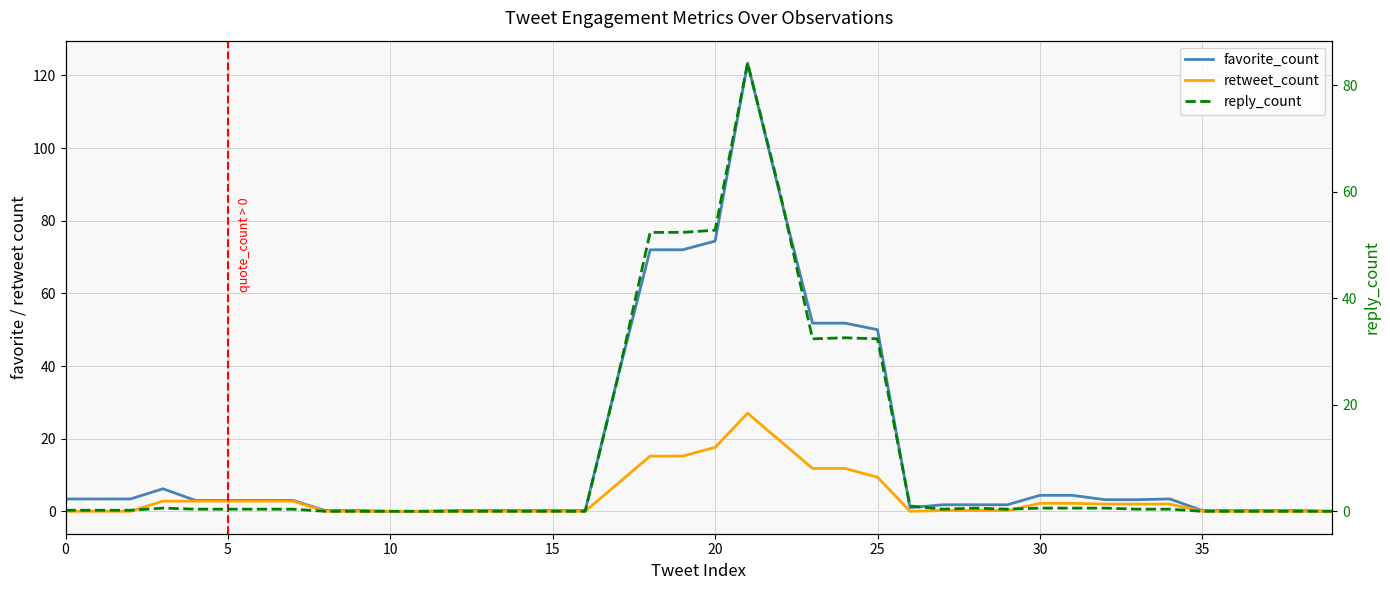

What value does the reply_count series have at 24?

32.6